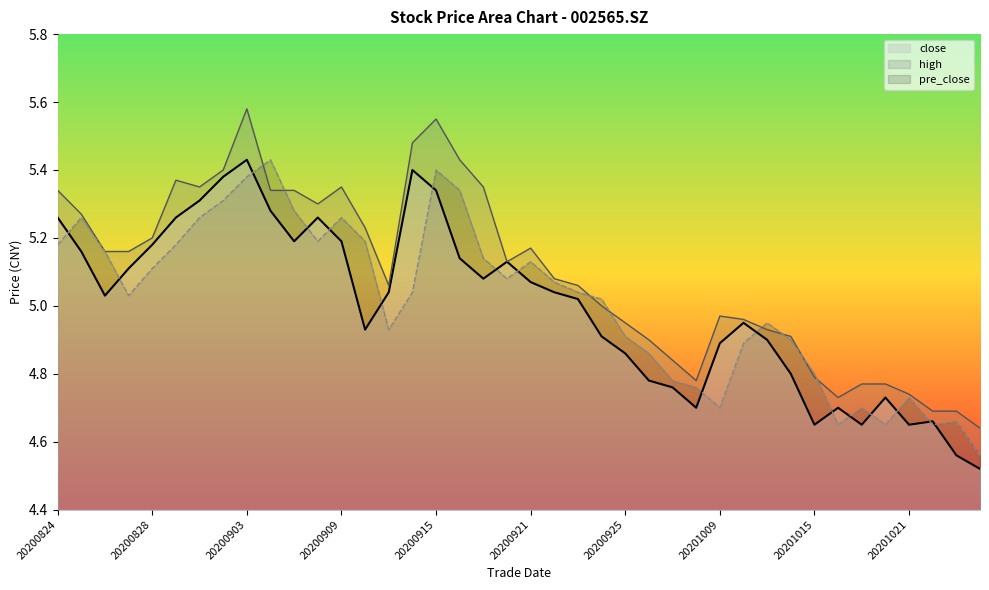

What is the difference between the pre_close values at 20200825 and 20200827?

0.2